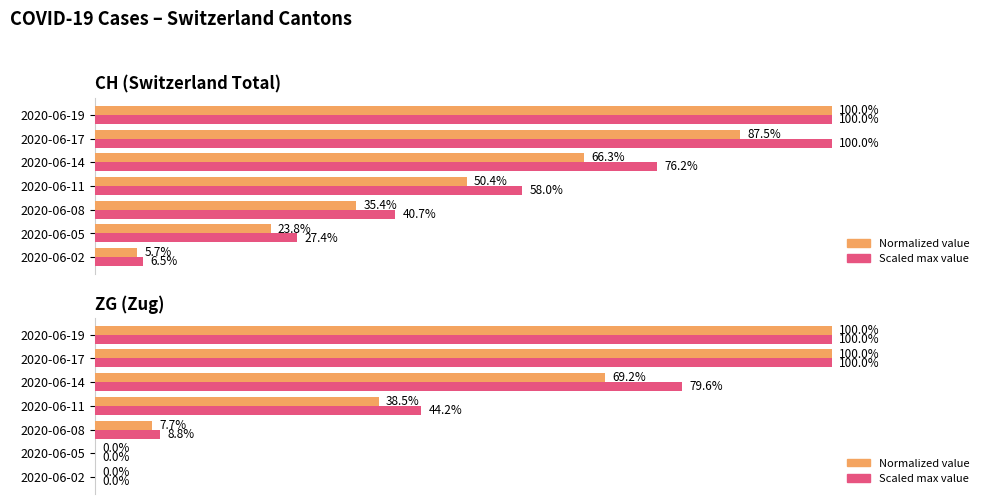

What are all the series names shown in the legend?

Normalized value, Scaled max value